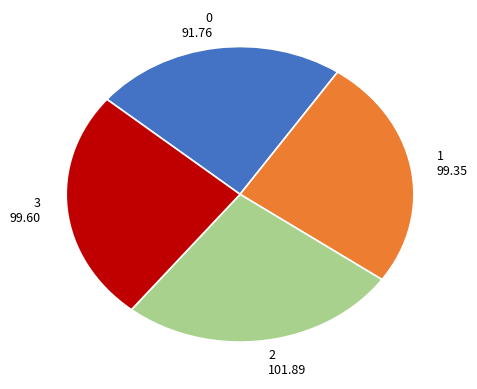

What is the ratio of the value at 2 101.89 to the value at 3 99.60?

1.0